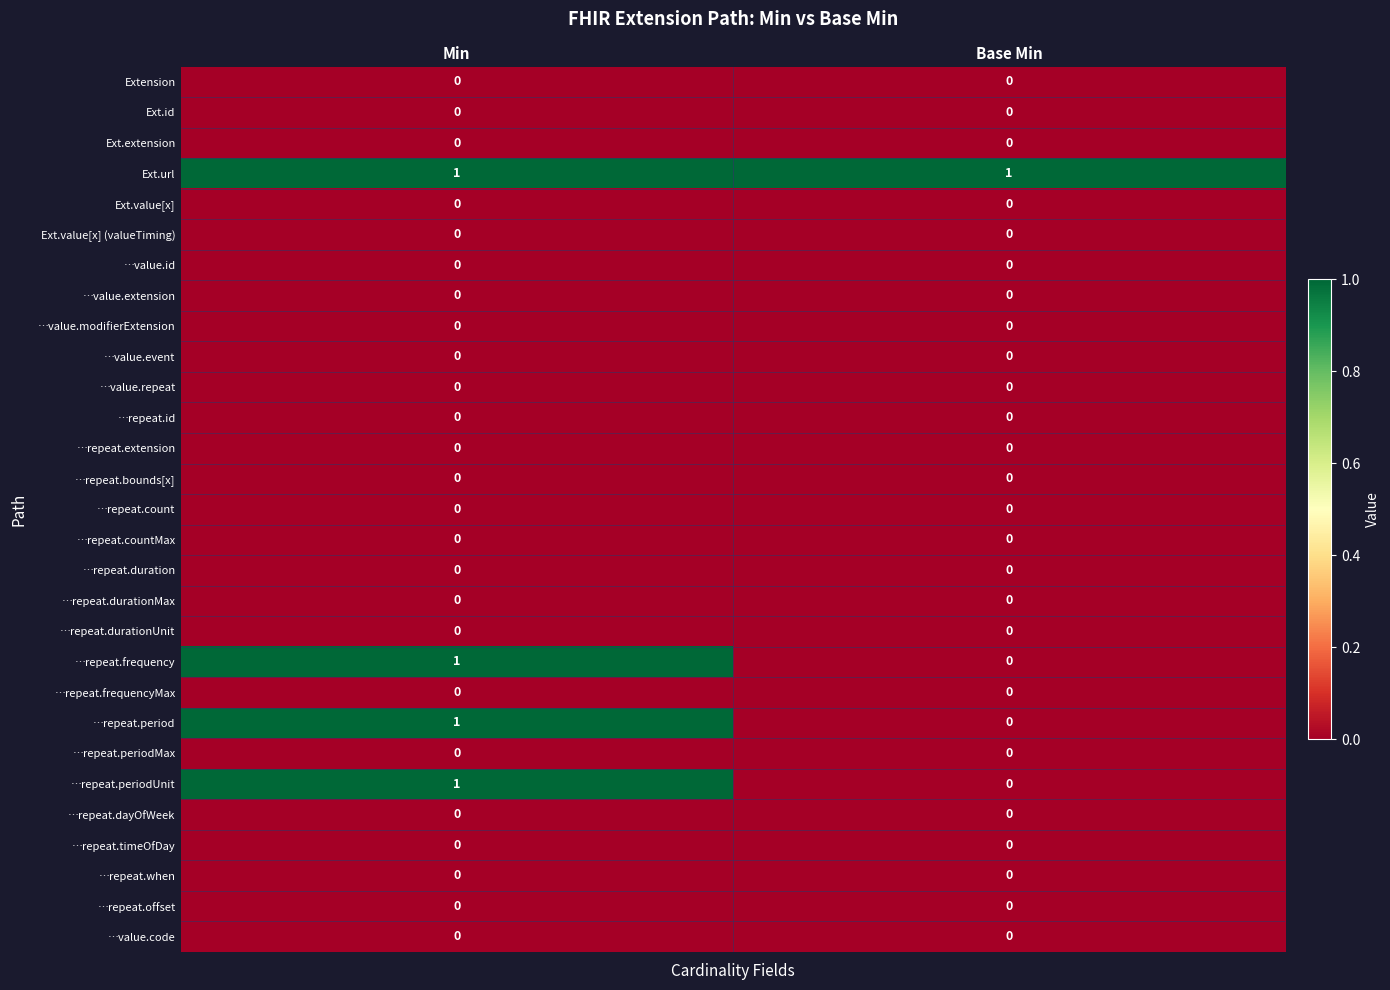

Which series has the largest total across all categories?

Ext.url